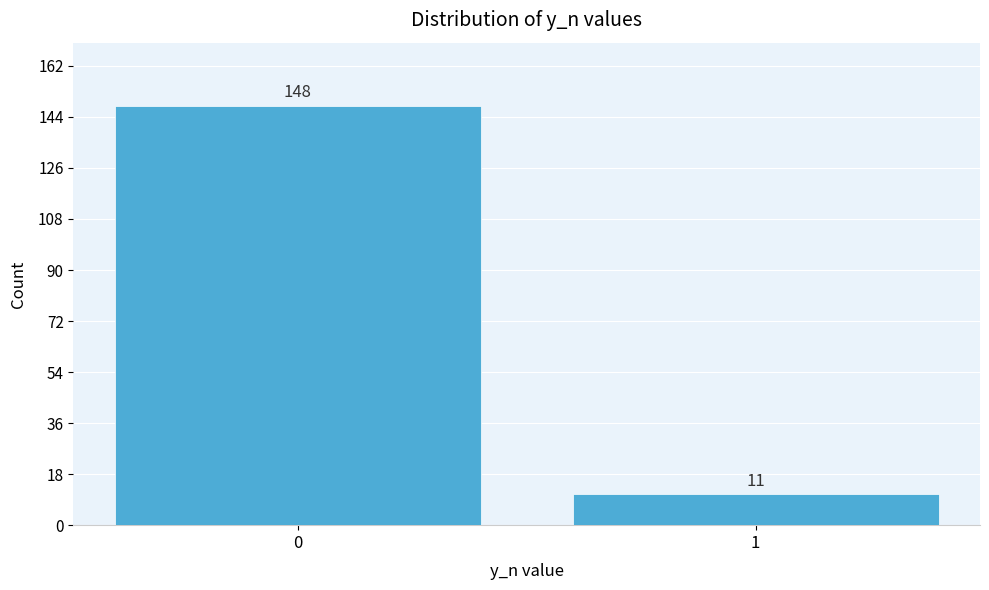

Reading right to left, what are all the values shown in this chart?

11	148